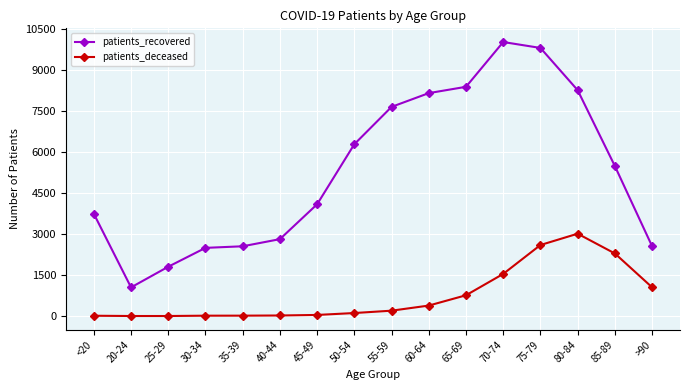

True or false: patients_recovered has more than 2 points higher than both neighbors.

False